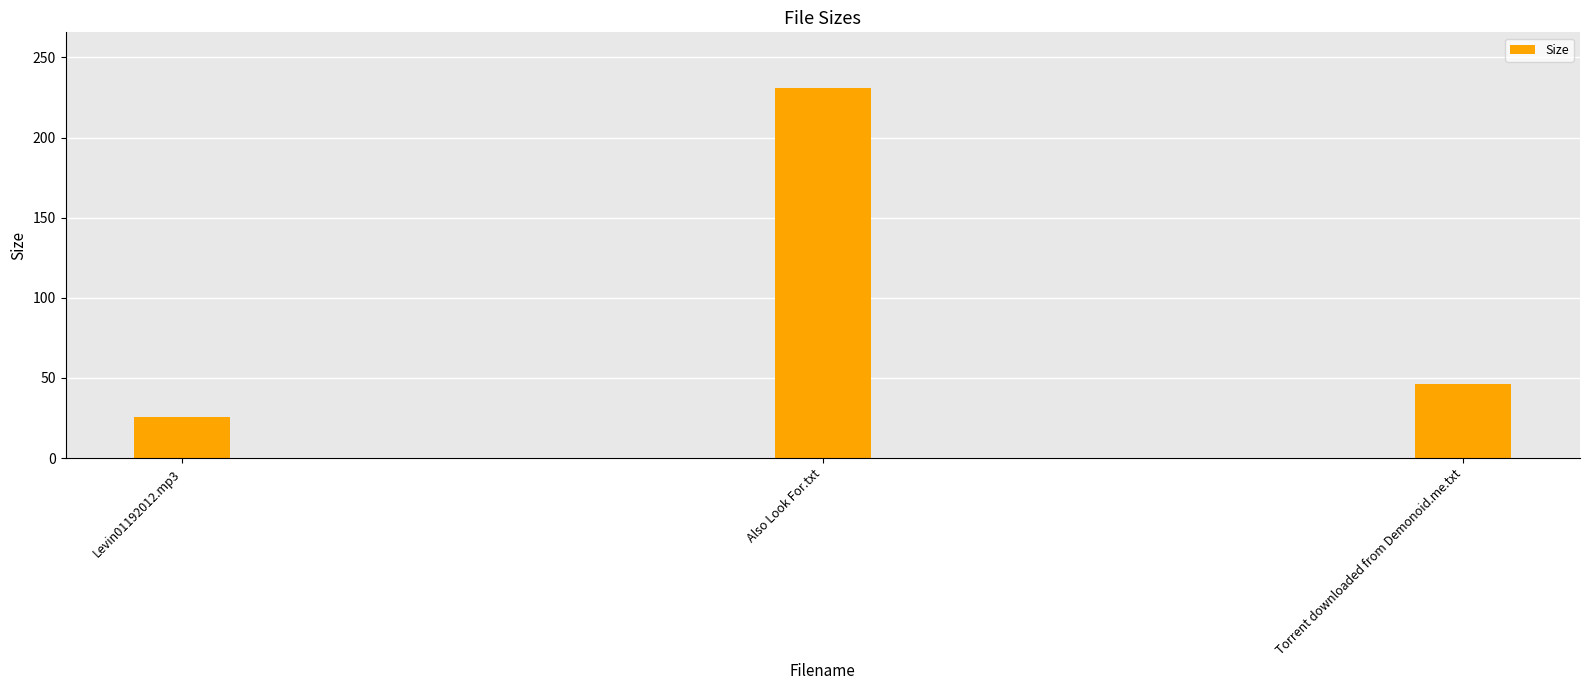

What is the difference between the maximum and minimum values?

205.5